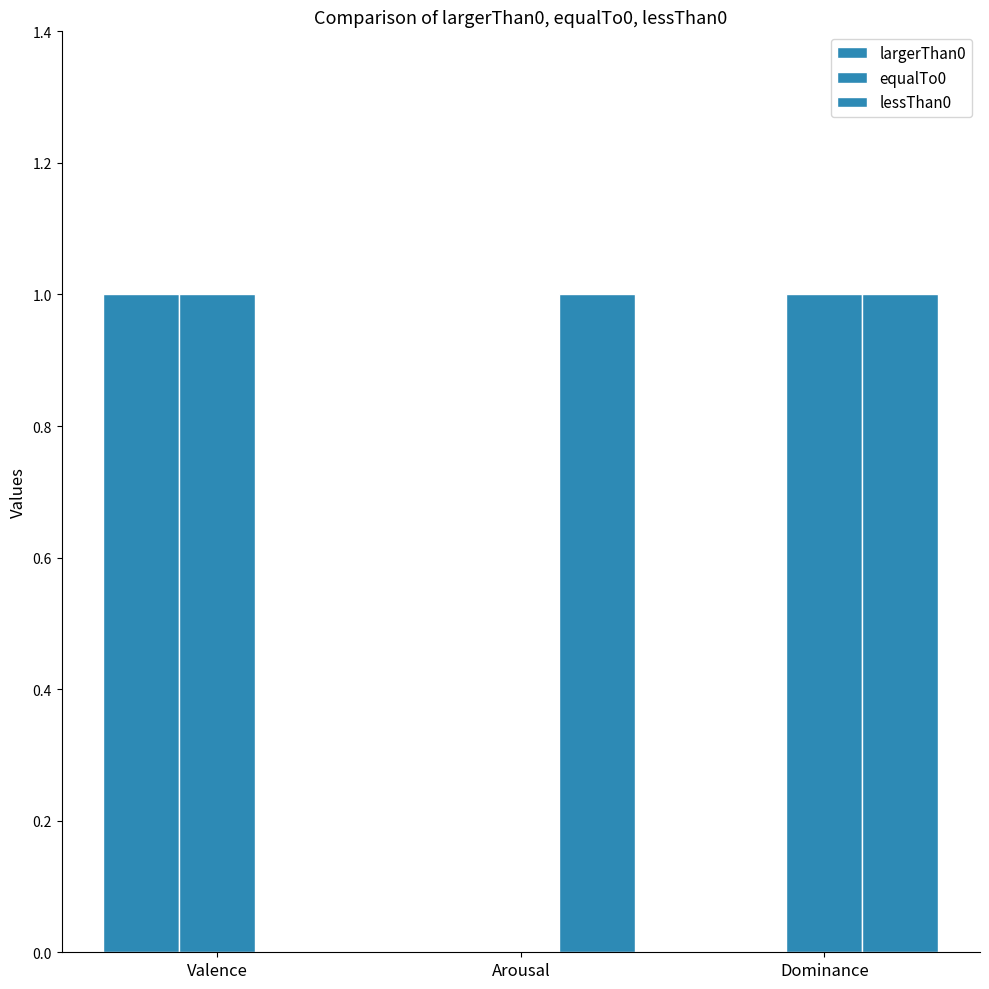

Are the bars horizontal?

No